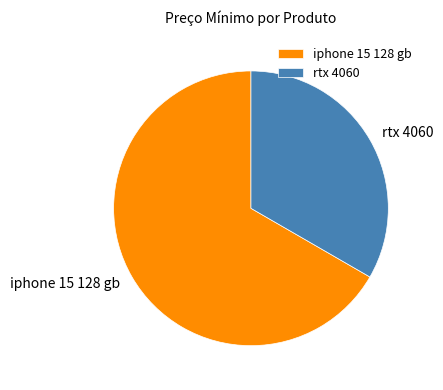

Which slice is the largest?

iphone 15 128 gb